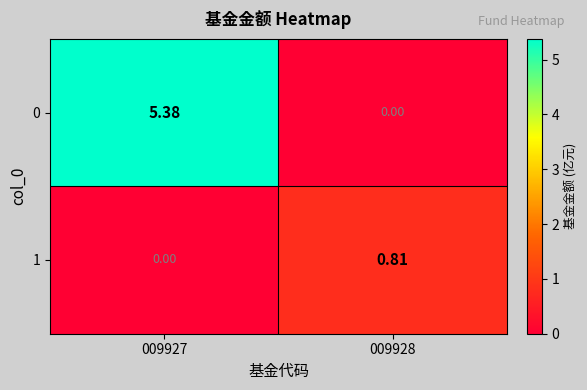

Rank the series by their average value, from highest to lowest.

0, 1